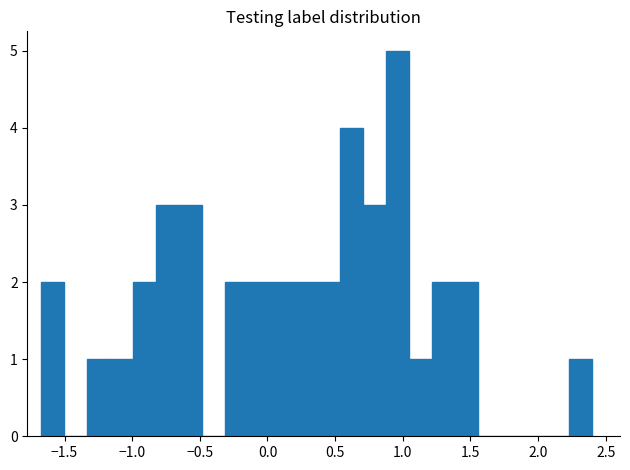

Read against the x-axis, roughly where is the centre of the tallest bar?

0.95